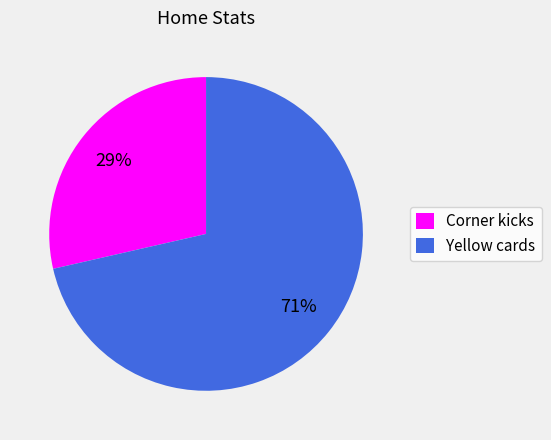

How many slices are in this pie chart?

2